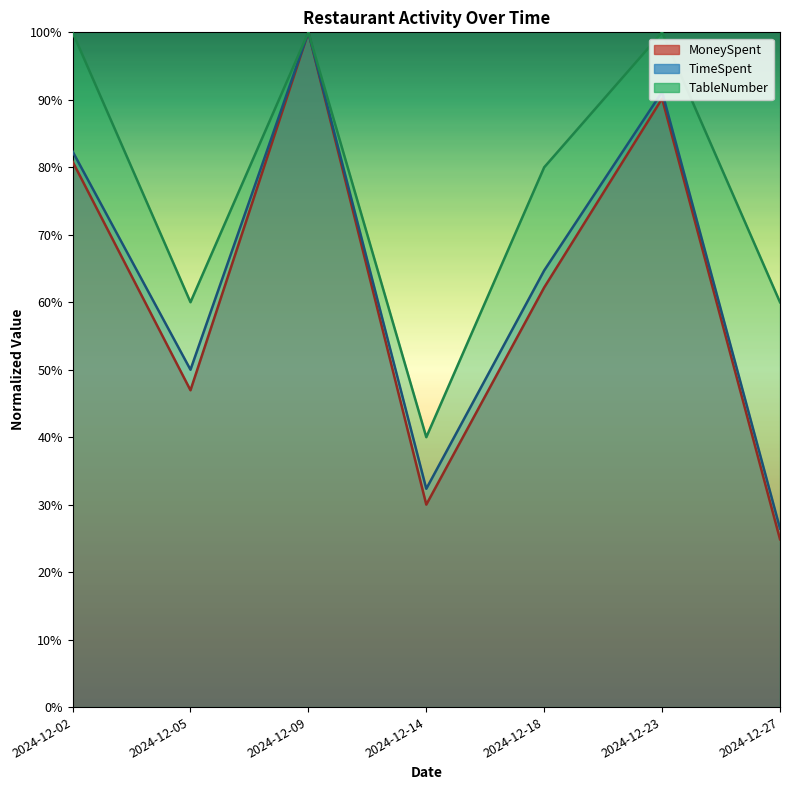

Reading left to right, transcribe all the data shown in this chart.

MoneySpent: 2024-12-02=80.8	2024-12-05=47.0	2024-12-09=100.0	2024-12-14=30.0	2024-12-18=62.2	2024-12-23=90.2	2024-12-27=24.9
TimeSpent: 2024-12-02=82.4	2024-12-05=50.0	2024-12-09=100.0	2024-12-14=32.4	2024-12-18=64.7	2024-12-23=91.2	2024-12-27=26.5
TableNumber: 2024-12-02=100.0	2024-12-05=60.0	2024-12-09=100.0	2024-12-14=40.0	2024-12-18=80.0	2024-12-23=100.0	2024-12-27=60.0